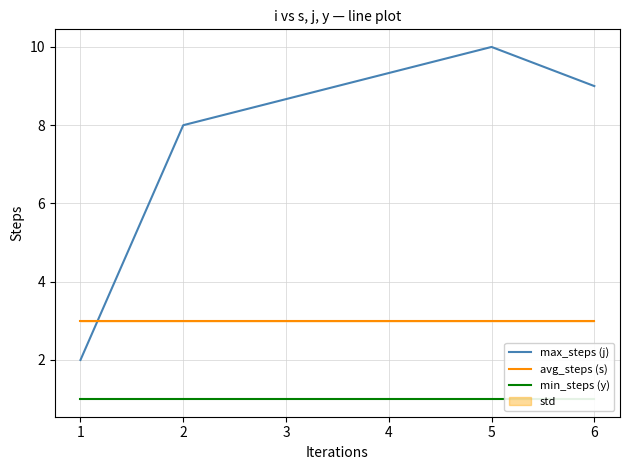

True or false: avg_steps (s) and min_steps (y) intersect in this chart.

False